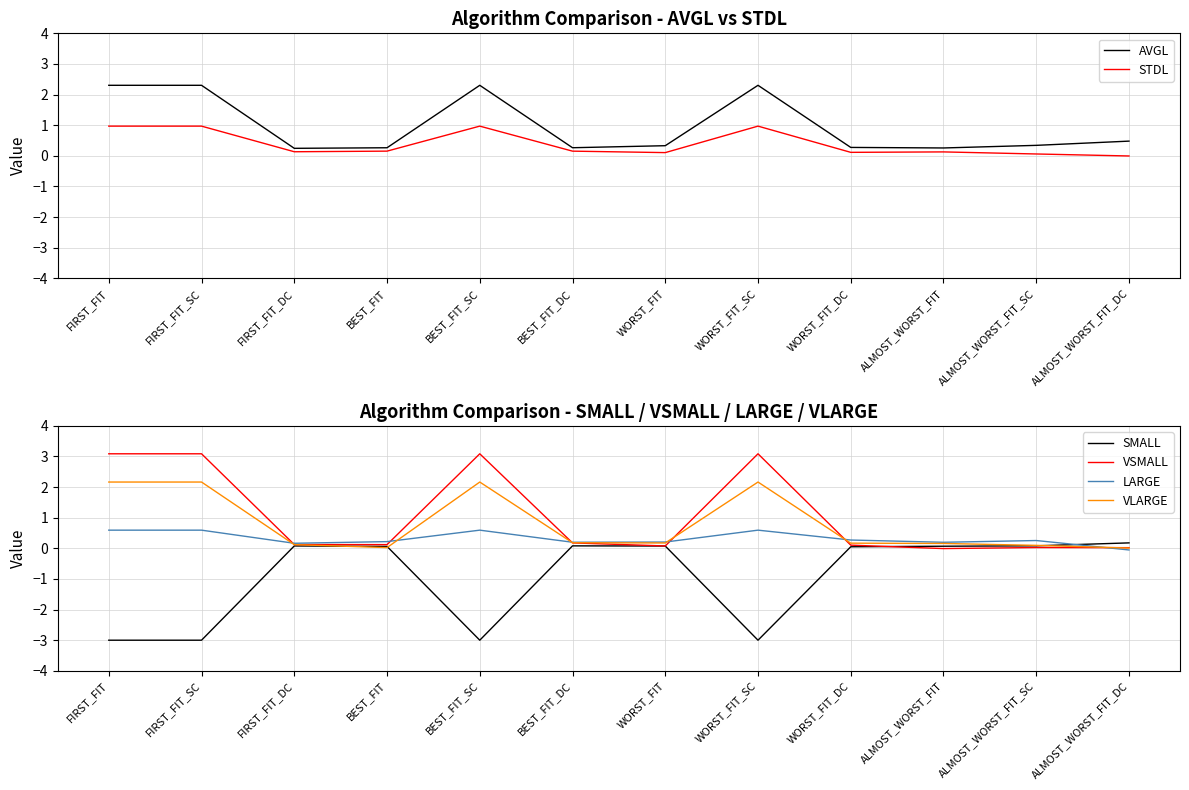

The SMALL series shows -3.0 at FIRST_FIT. True or false?

True